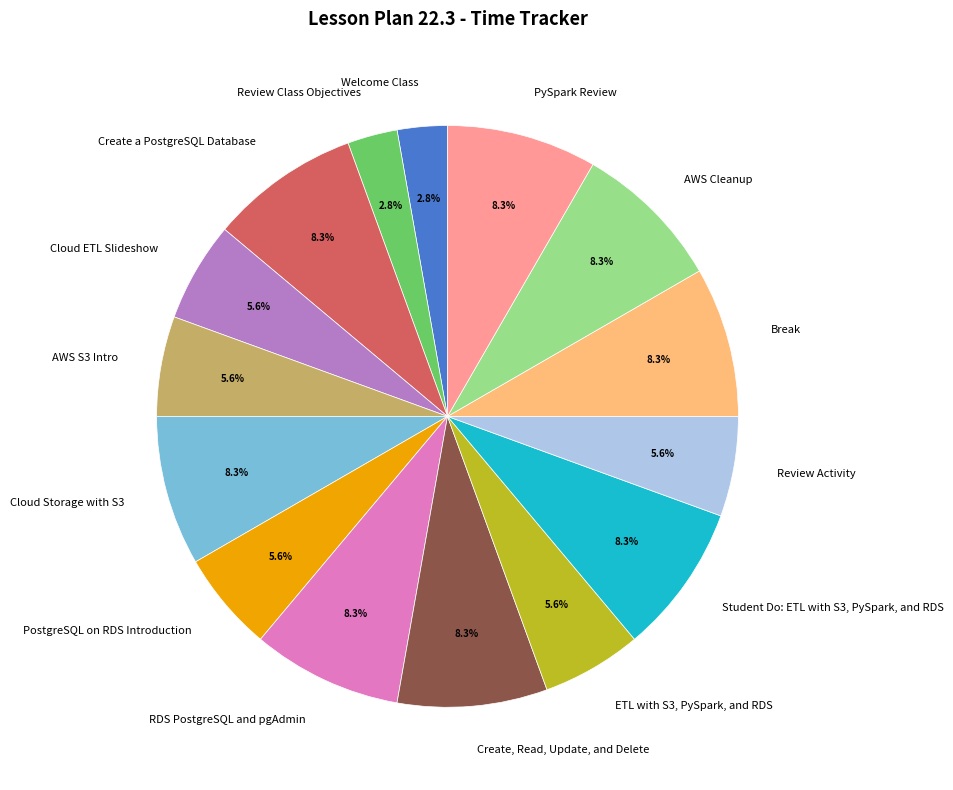

To the nearest percent, what is the combined percentage of Review Activity and Break?

14%